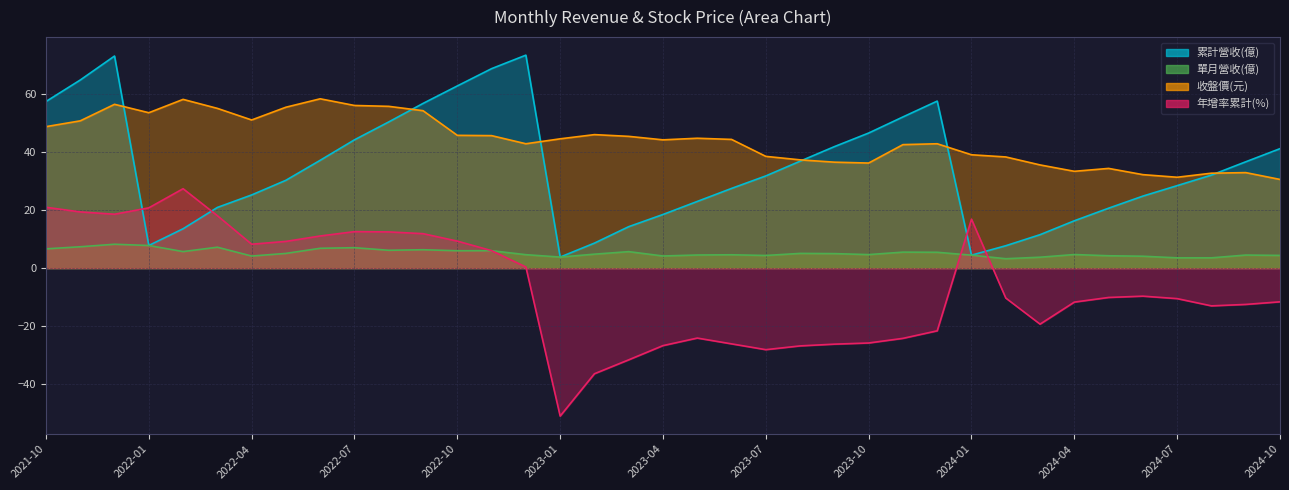

Where is 單月營收(億) nearest to the value 5?

2023-09